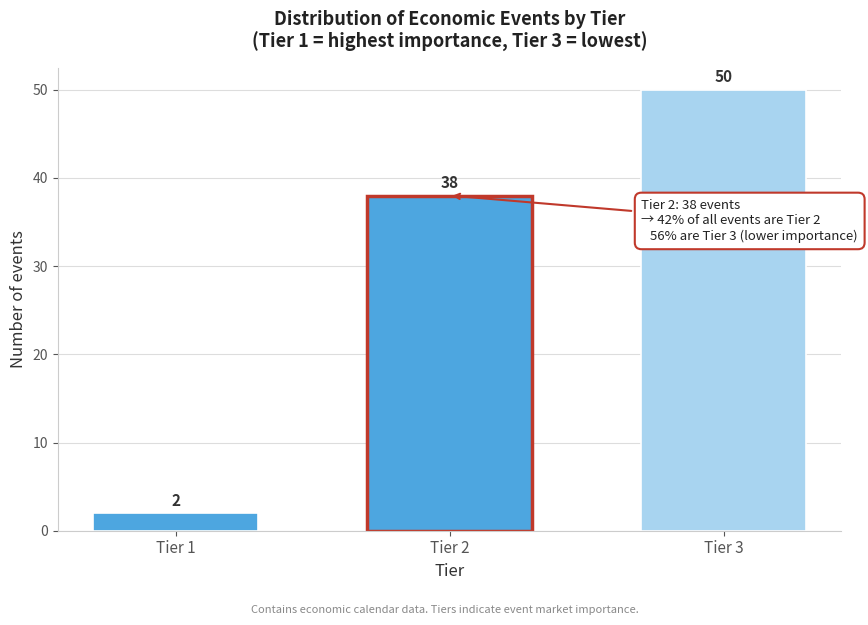

Reading left to right, extract all data points from this chart.

Tier 1=2	Tier 2=38	Tier 3=50